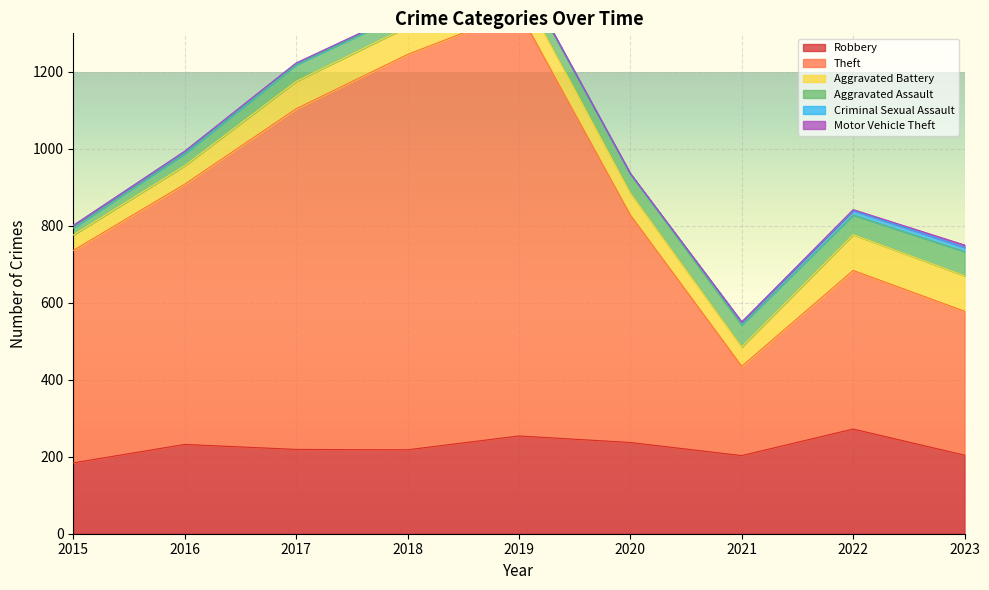

List the series in order of their peak value, lowest first.

Motor Vehicle Theft, Criminal Sexual Assault, Aggravated Assault, Aggravated Battery, Robbery, Theft